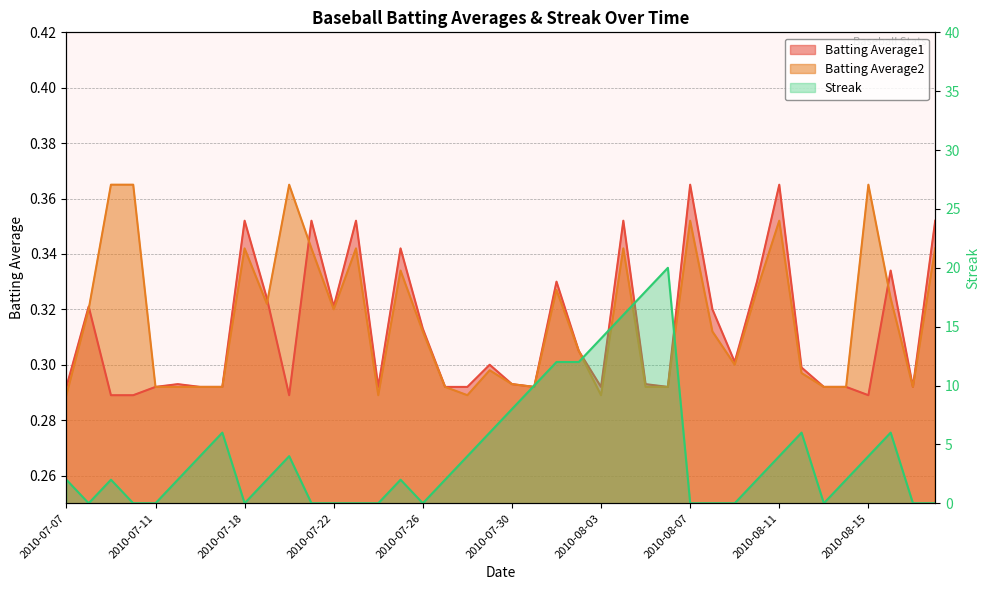

The value of Batting Average2 at 2010-07-26 is 0.5. True or false?

False